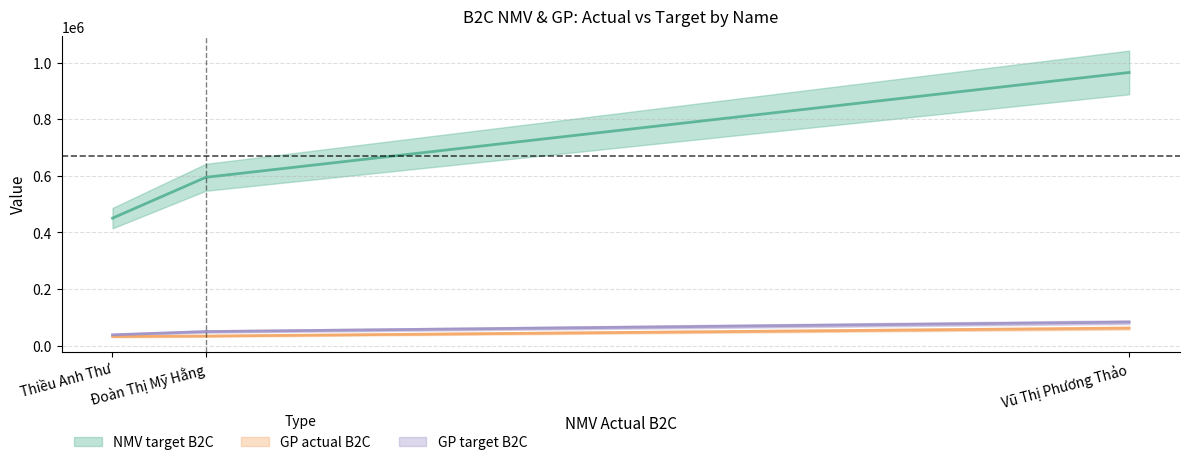

Which has a higher value, Vũ Thị Phương Thảo or Thiều Anh Thư?

Vũ Thị Phương Thảo